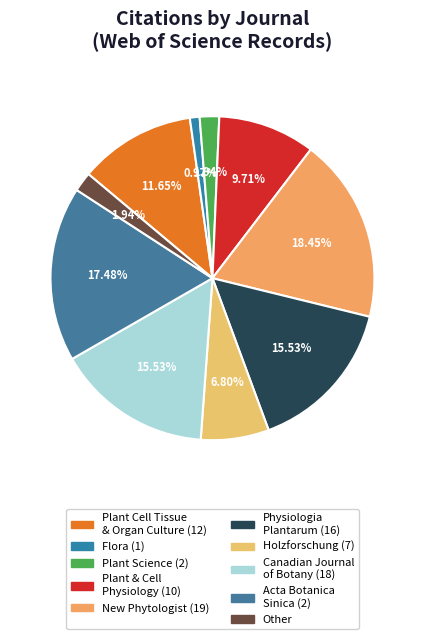

How many slices are in this pie chart?

10